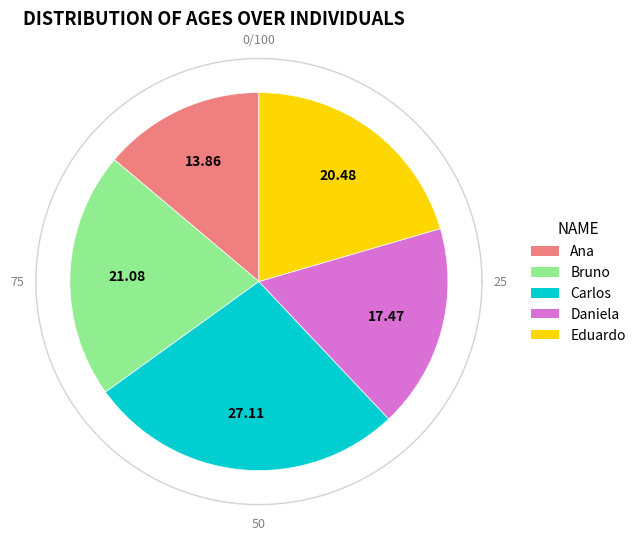

Is Bruno the majority of the pie?

No